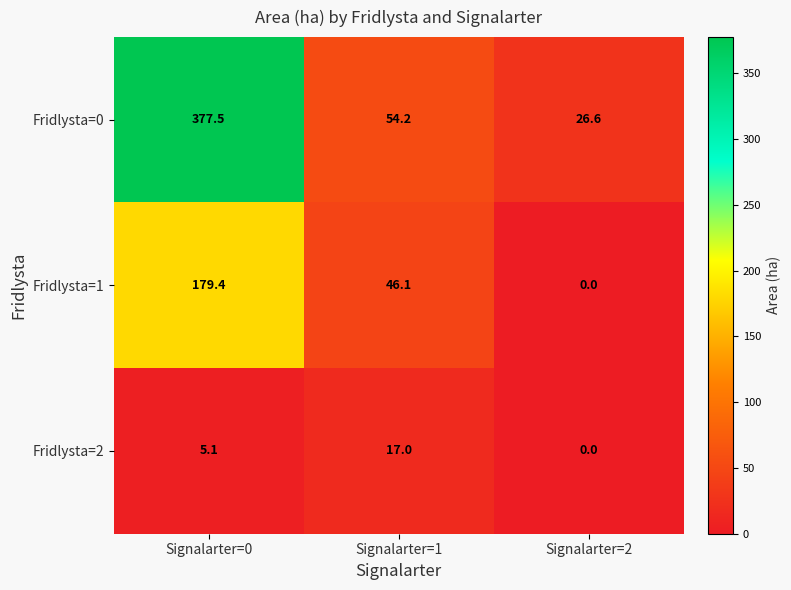

Rank the series by their maximum value, from highest to lowest.

Fridlysta=0, Fridlysta=1, Fridlysta=2